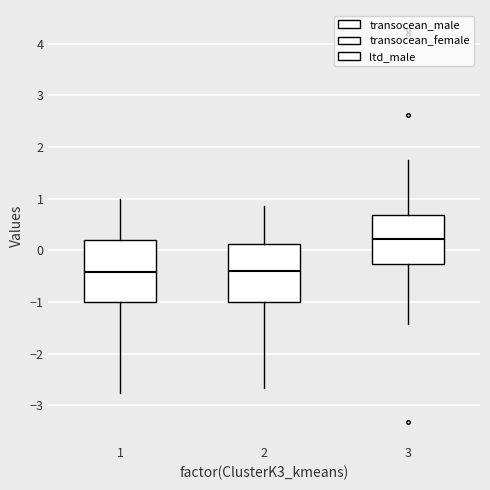

Reading left to right, transcribe this box plot: for each box, give where its median line is, the range the box spans, and where its two whiskers end, as read against the y-axis. The values are not printed on the chart, so give them approximately, as read against the axis.

1: median -0.4, box -1.0 to 0.2, whiskers -2.8 to 1.0
2: median -0.4, box -1.0 to 0.1, whiskers -2.7 to 0.9
3: median 0.2, box -0.3 to 0.7, whiskers -1.4 to 1.7